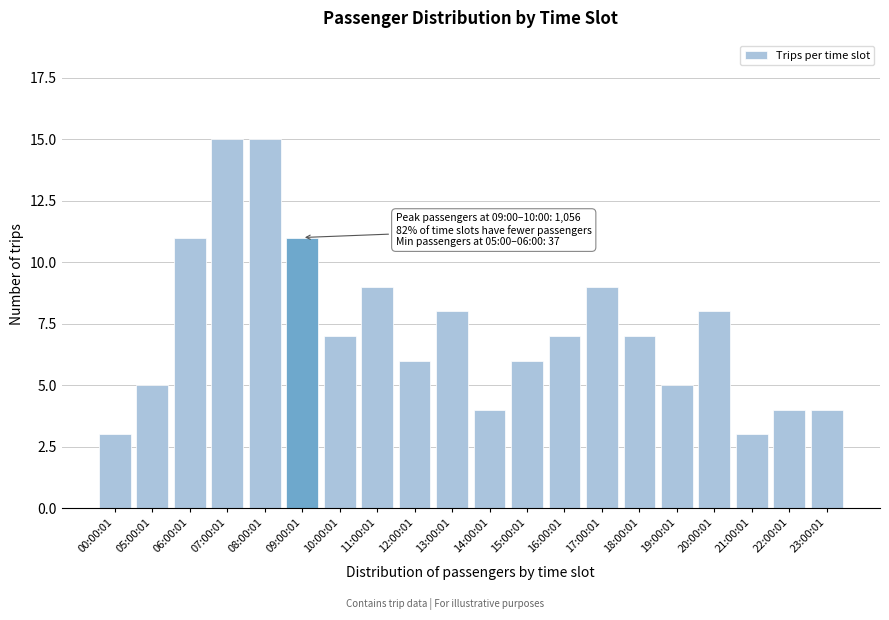

Reading right to left, what are all the values shown in this chart?

4	4	3	8	5	7	9	7	6	4	8	6	9	7	11	15	15	11	5	3